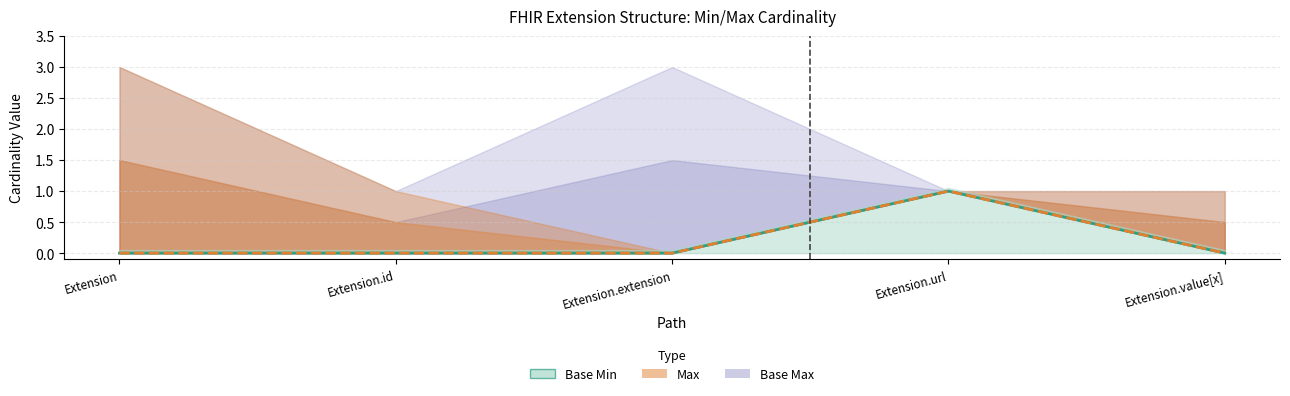

True or false: Min and Base Min intersect in this chart.

False